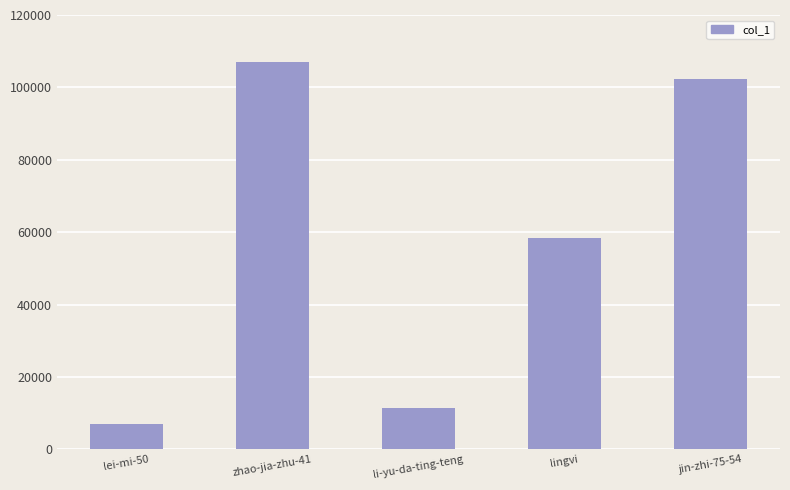

What is the label of the 1st bar from the left?

lei-mi-50